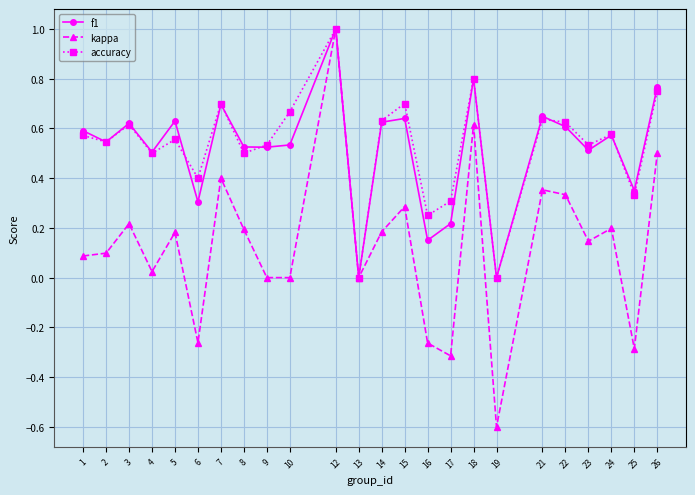

Which series has the widest spread of values?

kappa